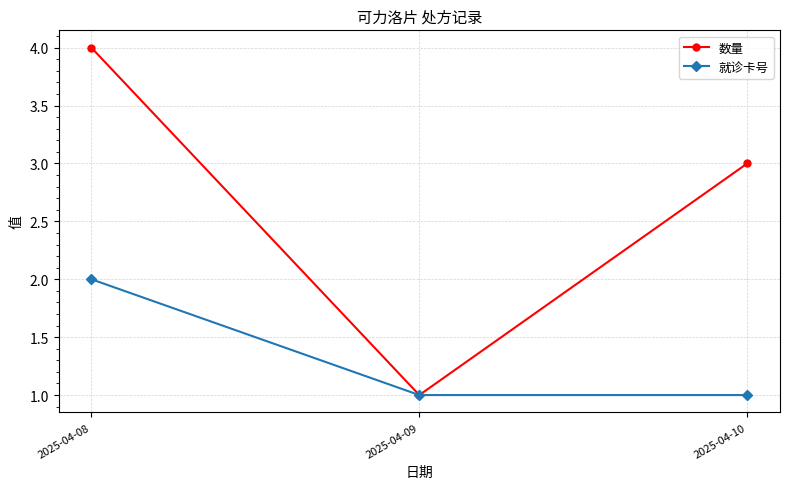

The value of 就诊卡号 at 2025-04-08 is 3. True or false?

False